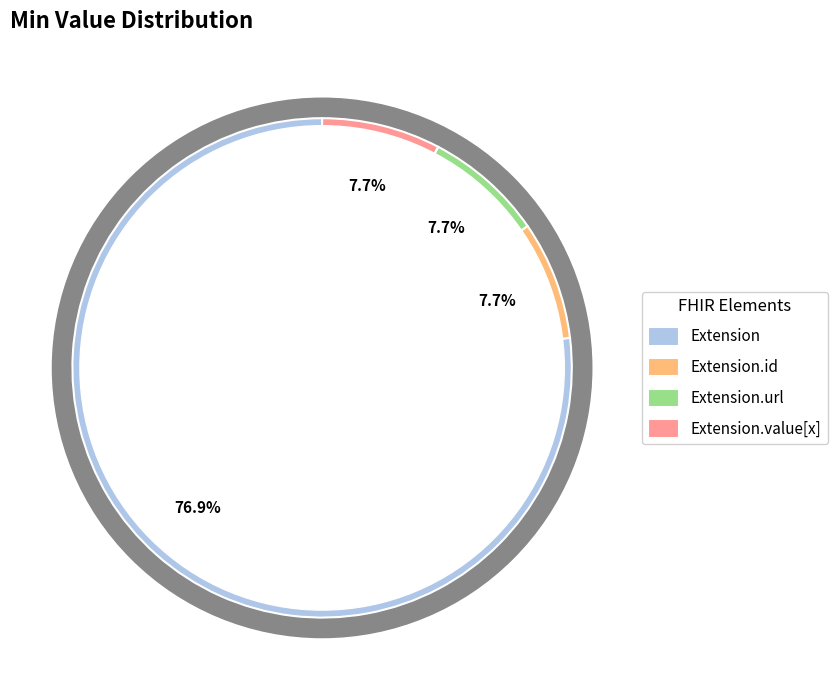

Do Extension.value[x] and Extension.id together represent more than half of the pie?

No